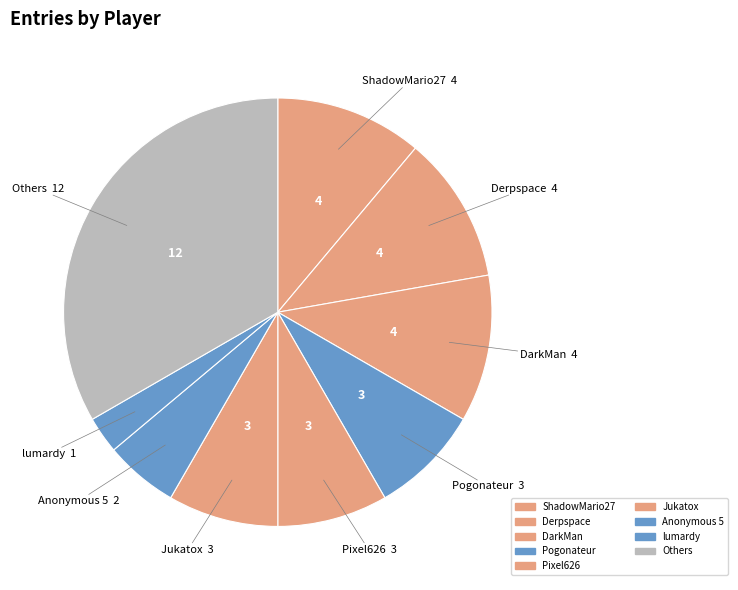

Count the number of slices in the pie.

9